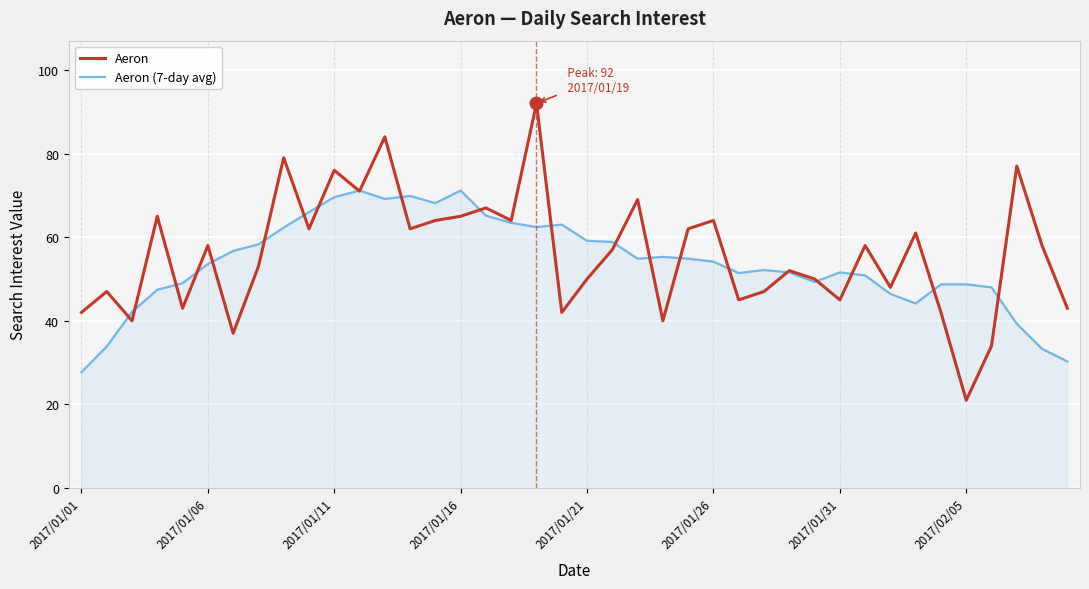

List the series in order of their peak value, highest first.

Aeron, Aeron (7-day avg)